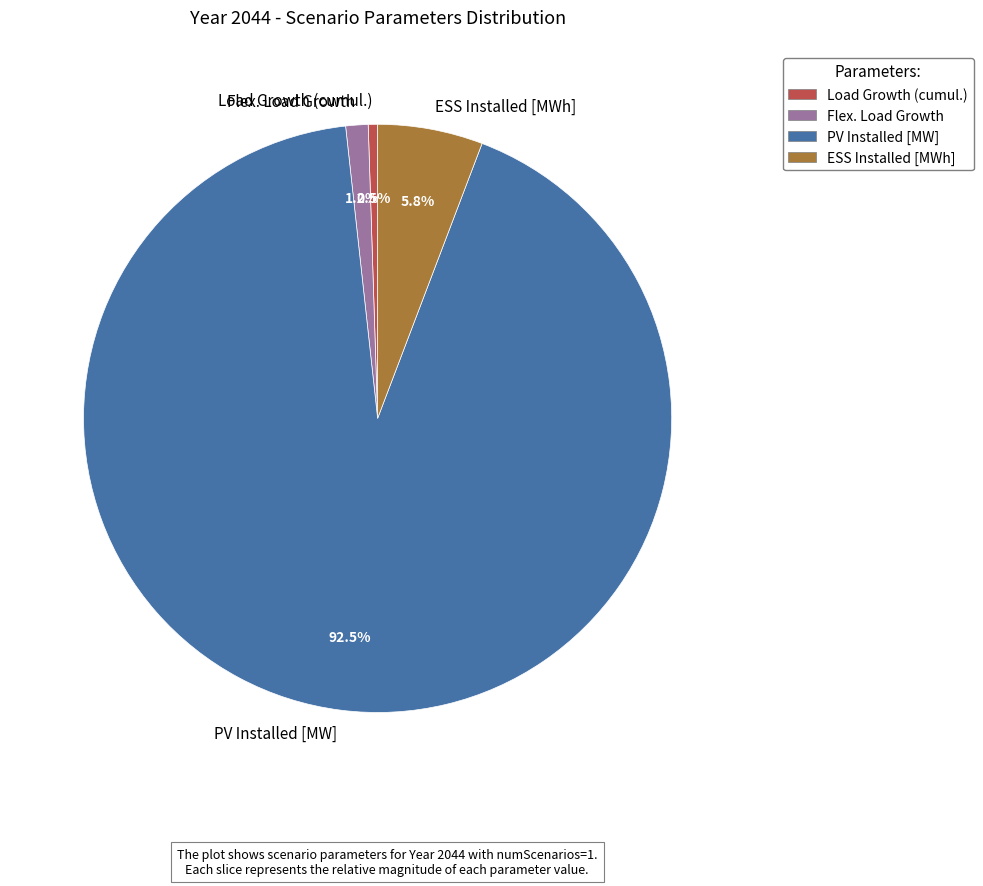

To the nearest percent, what is the difference between the largest and smallest slice percentages?

92%